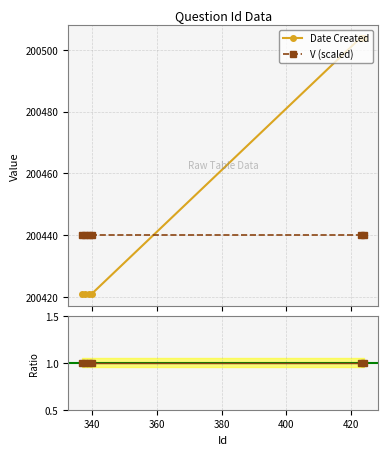

How many times do Date Created and V (scaled) cross each other?

1